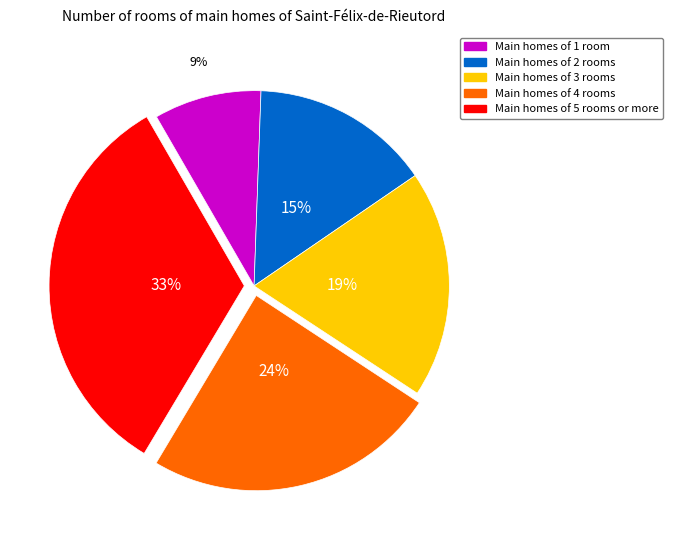

To the nearest percent, what is the average slice percentage?

20%